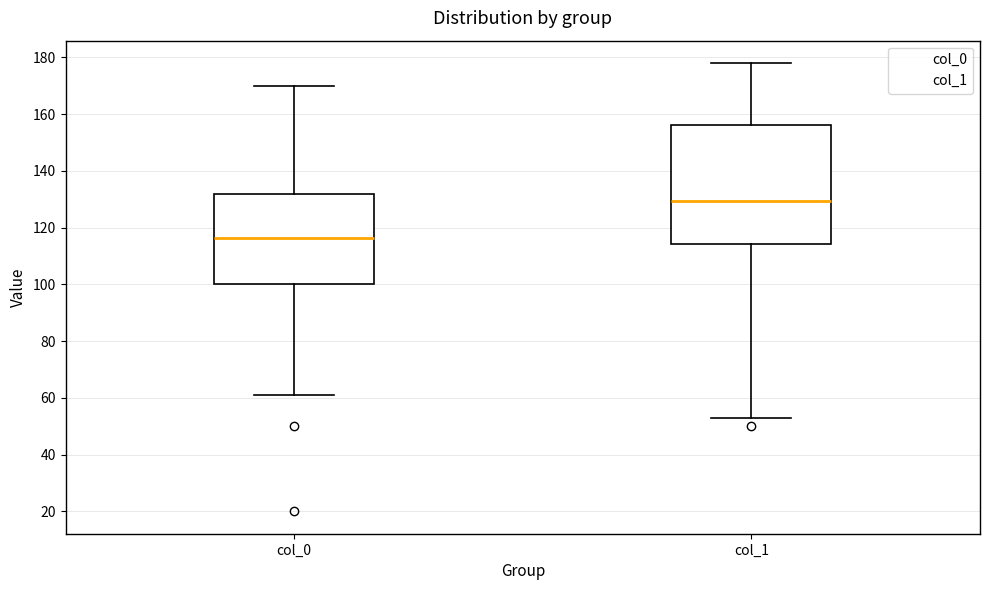

Reading left to right, read every box against the y-axis: the position of its median line, the range the box covers, and the ends of its whiskers. The values are not printed on the chart, so give them approximately, as read against the axis.

col_0: median 116, box 100 to 132, whiskers 62 to 170
col_1: median 130, box 114 to 156, whiskers 54 to 178